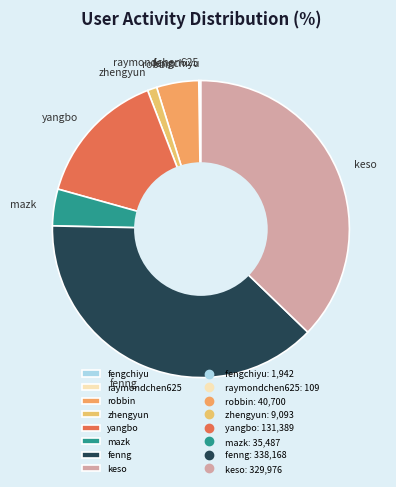

Combined, do yangbo and mazk account for over 50%?

No